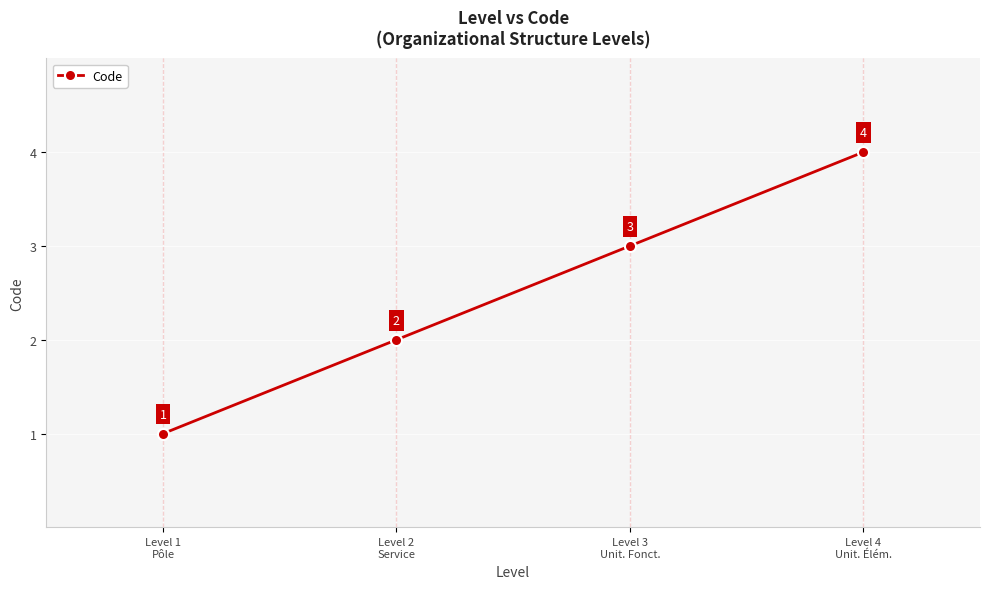

What is the label of the 2nd point from the right?

Level 3
Unit. Fonct.